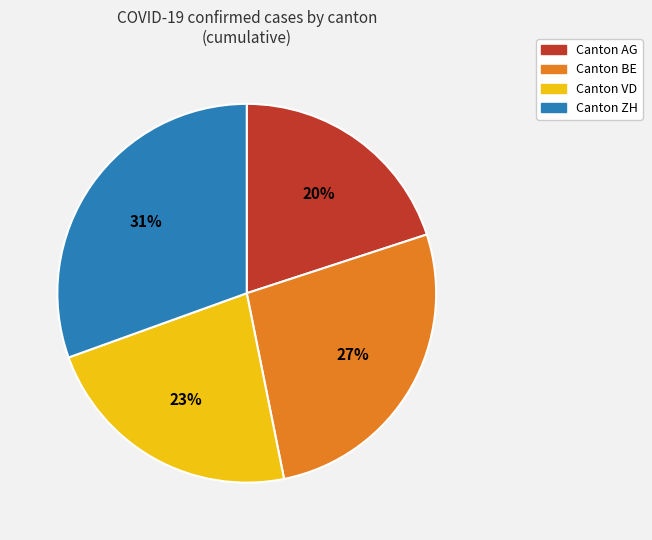

Is there a majority slice in this chart?

No